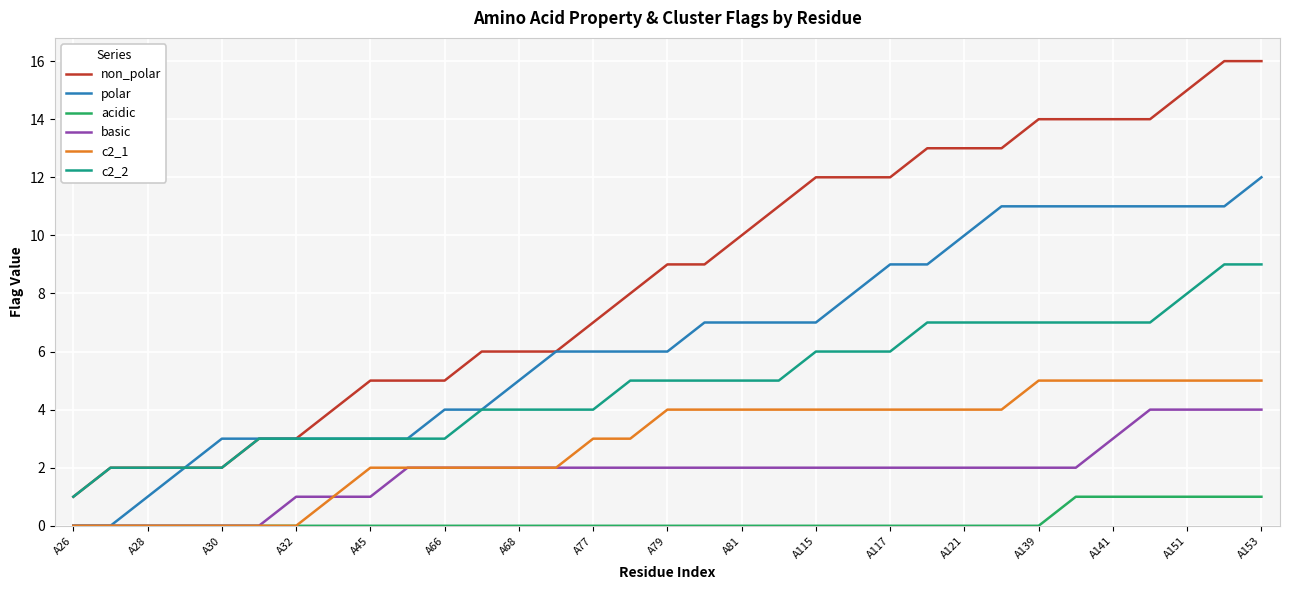

Which series has the widest spread of values?

non_polar